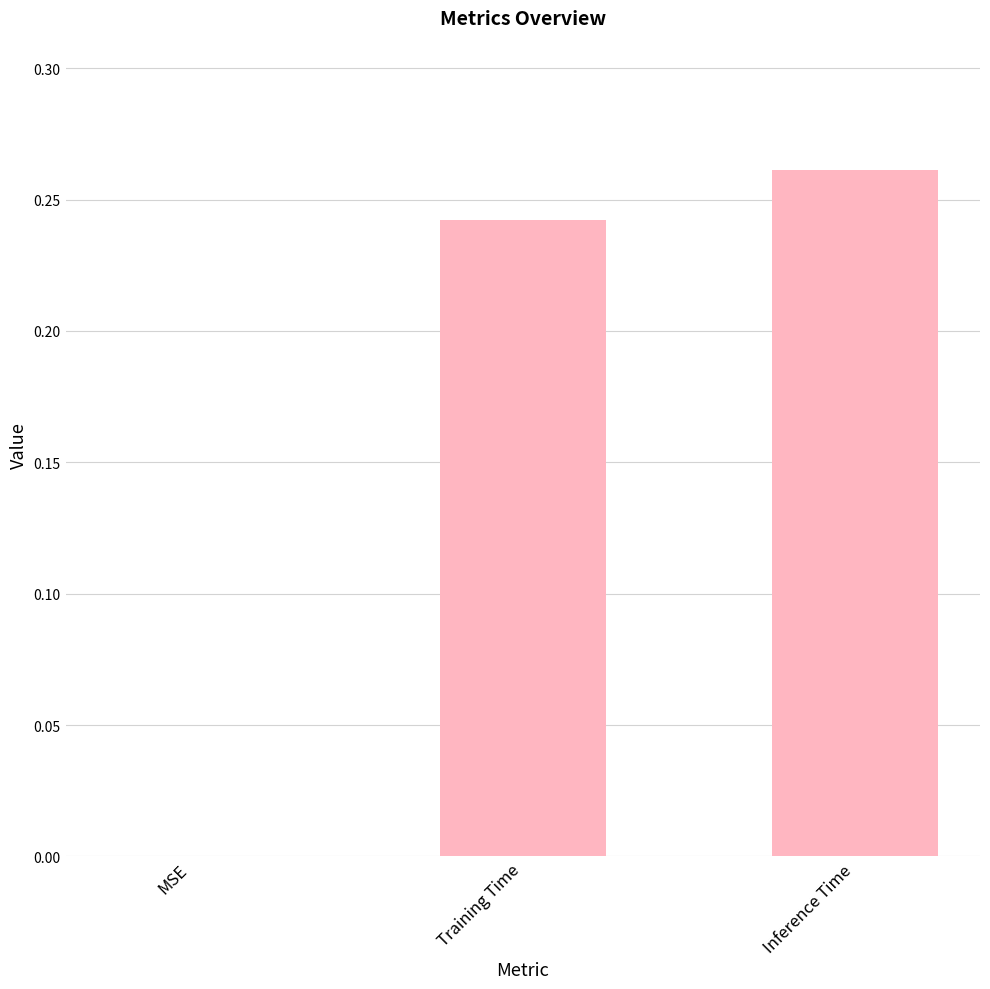

Between Training Time and MSE, which is larger?

Training Time